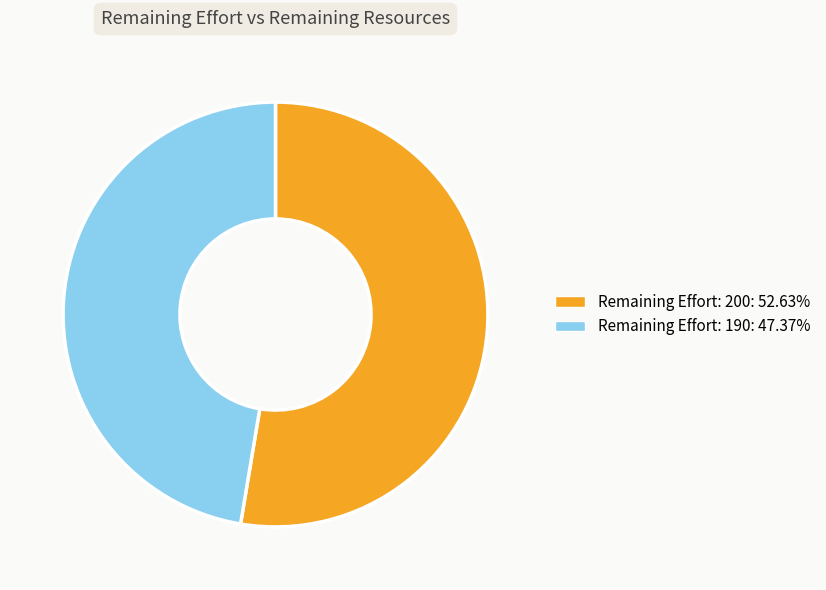

Is there a majority slice in this chart?

Yes